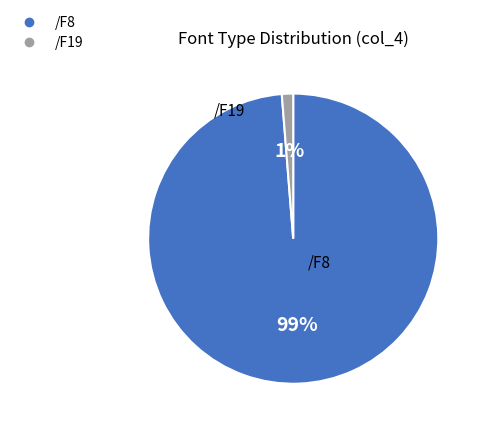

Rank the categories by value from lowest to highest.

/F19, /F8